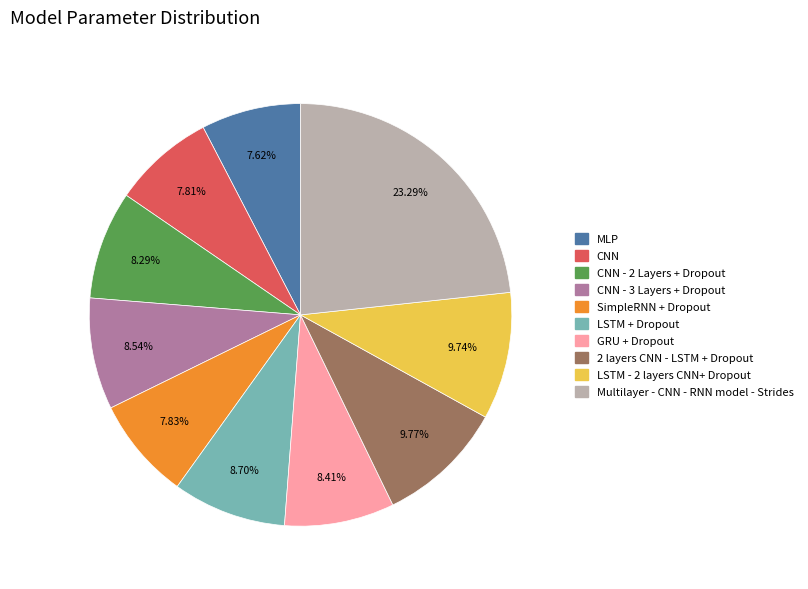

To the nearest percent, what is the difference between the largest and smallest slice percentages?

16%